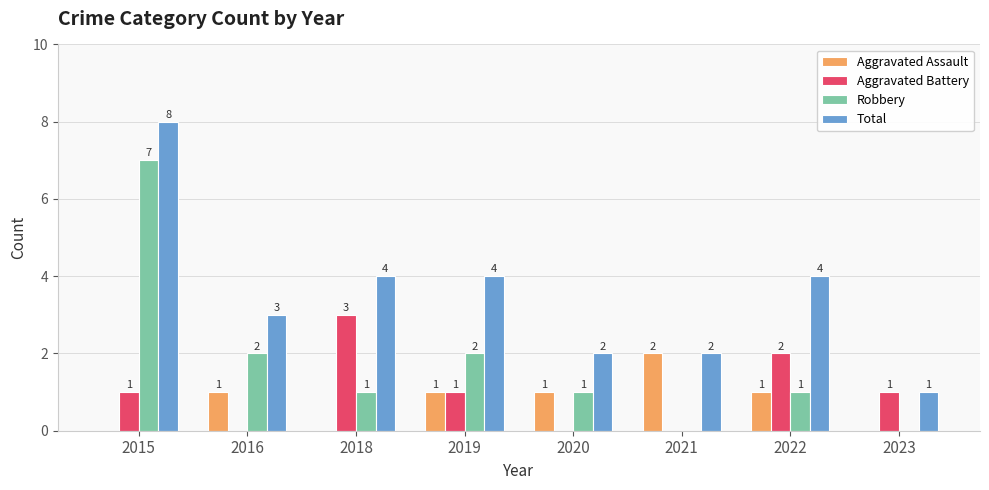

At which label does Aggravated Battery reach its peak?

2018